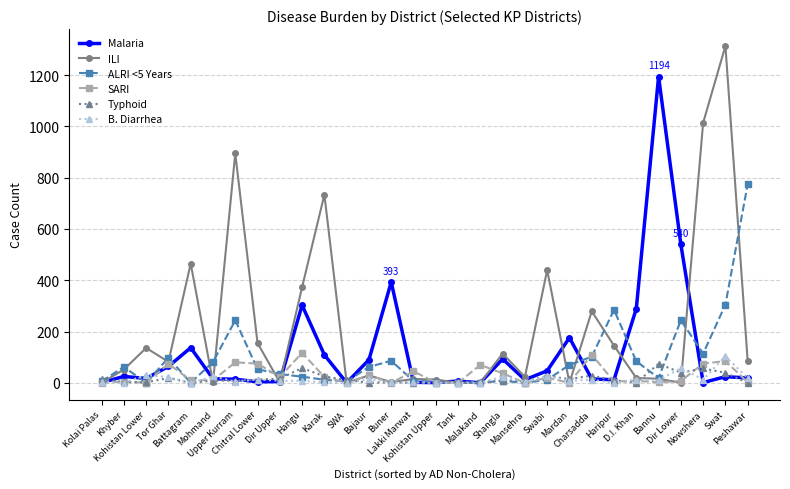

What is the label of the 26th point from the left?

Bannu